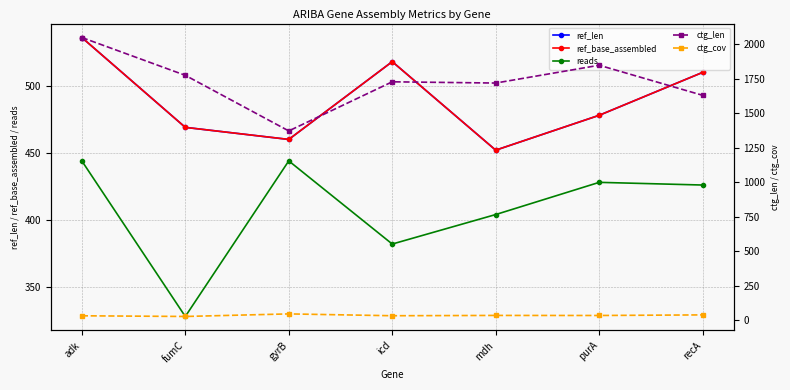

Is this an area chart (filled region under the line)?

No